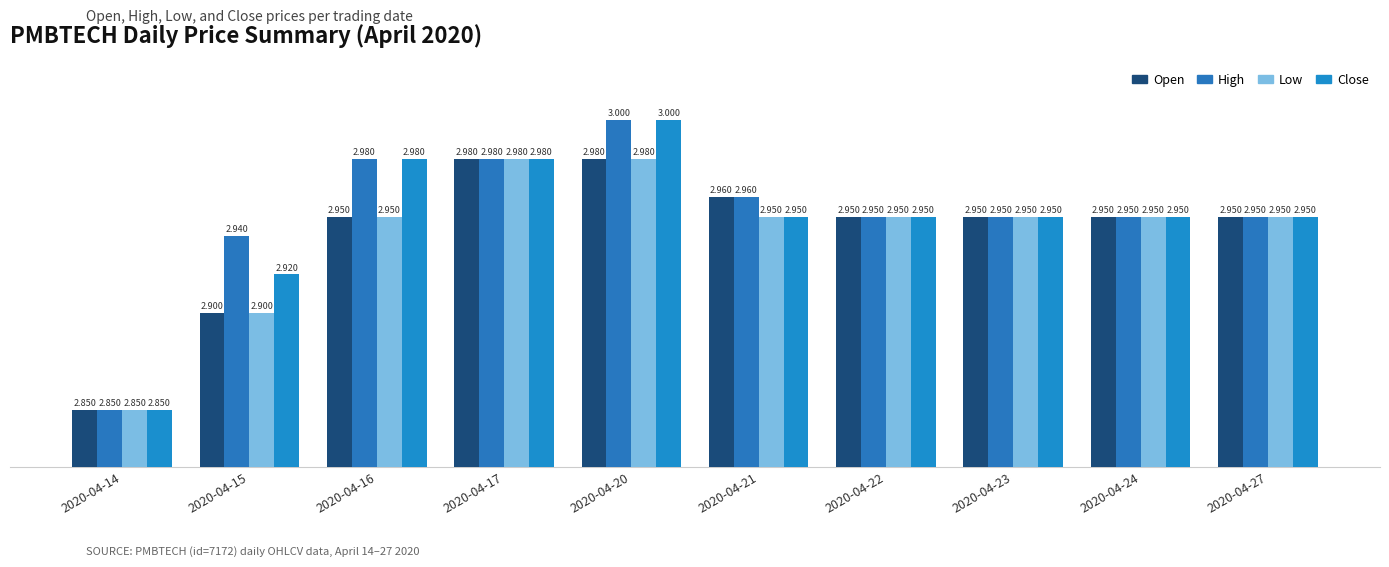

How many distinct data groups are displayed?

4